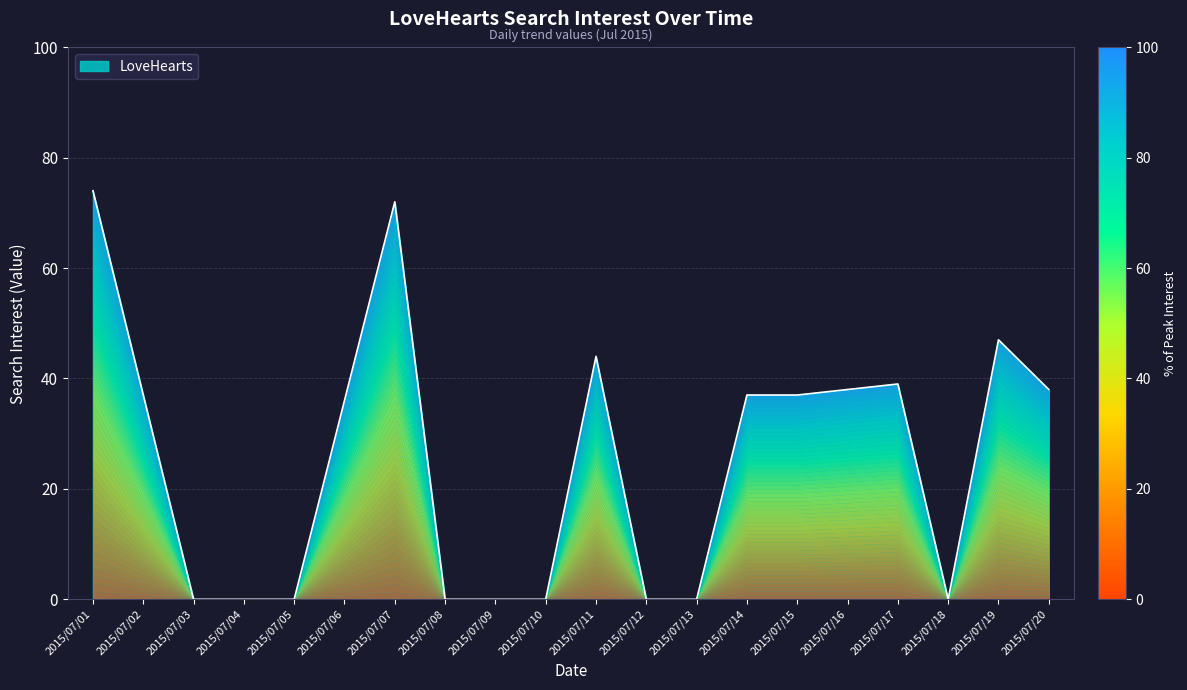

How many interior local peaks (higher than both neighbors) does the data have?

4